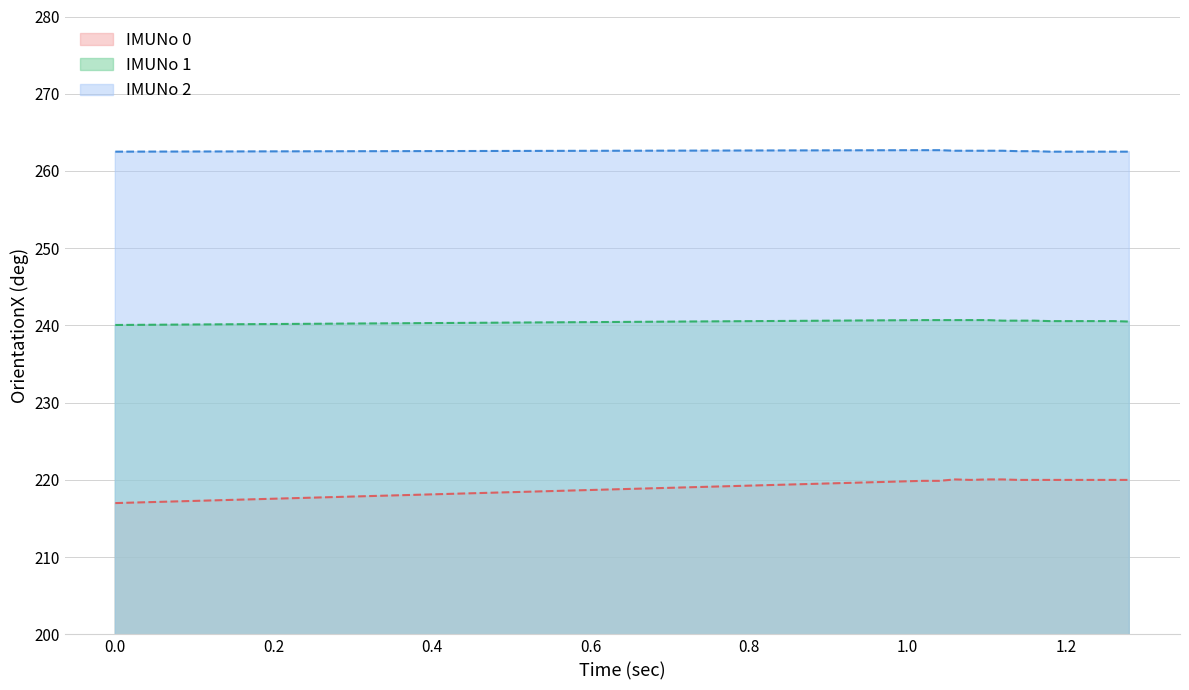

Which series has the largest range (max minus min)?

IMUNo 0